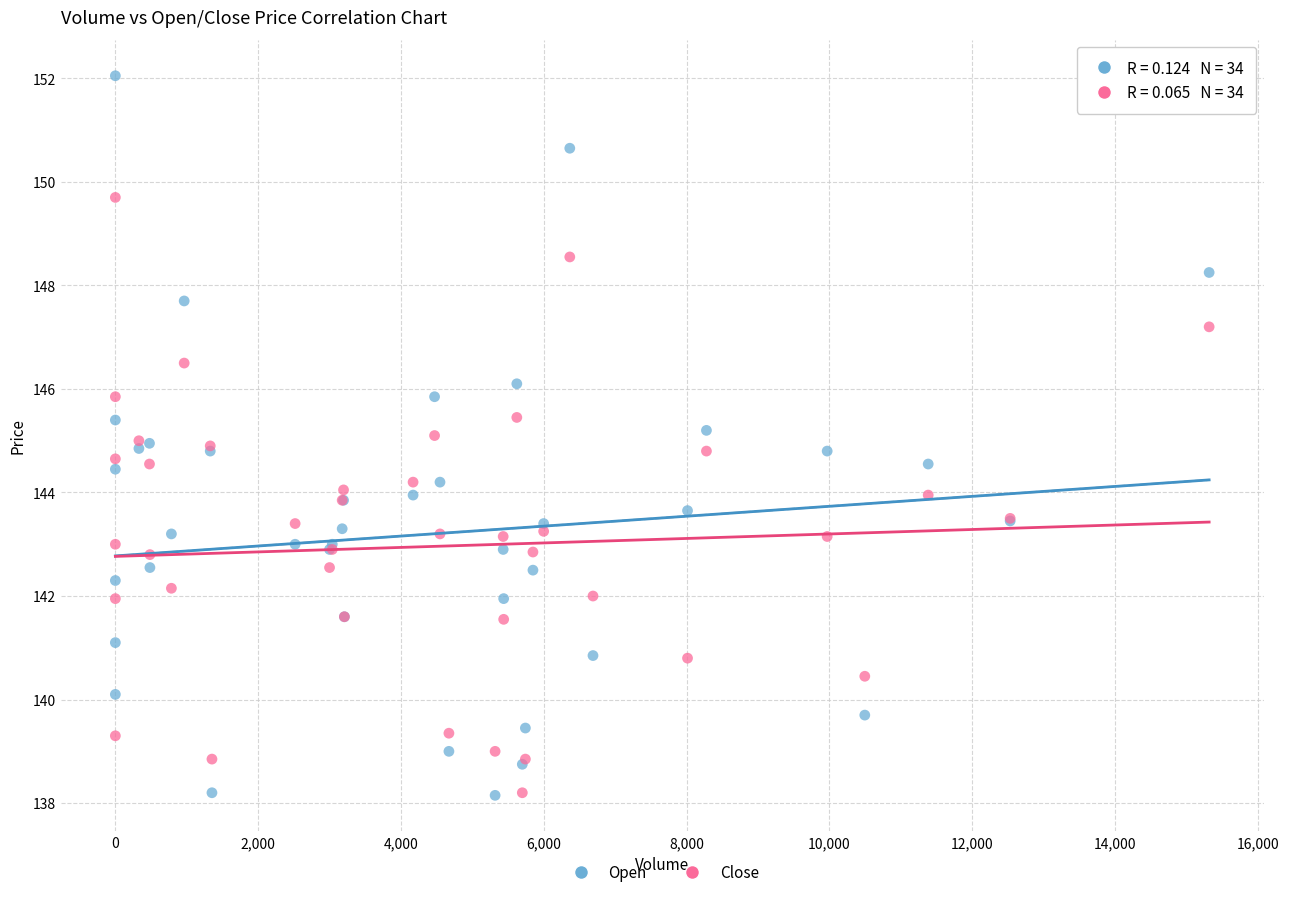

Which series has the largest Y range (max minus min)?

Open